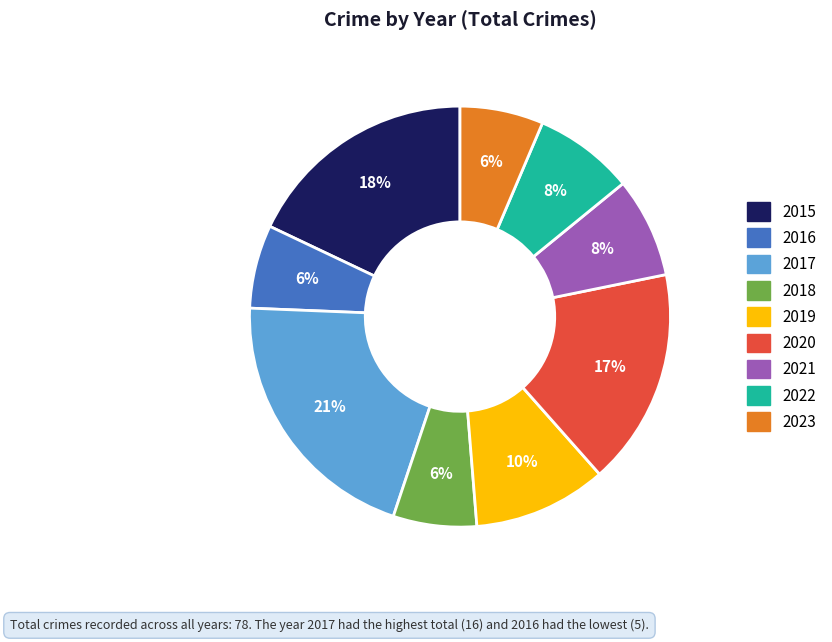

Does 2016 account for over 50% of the chart?

No